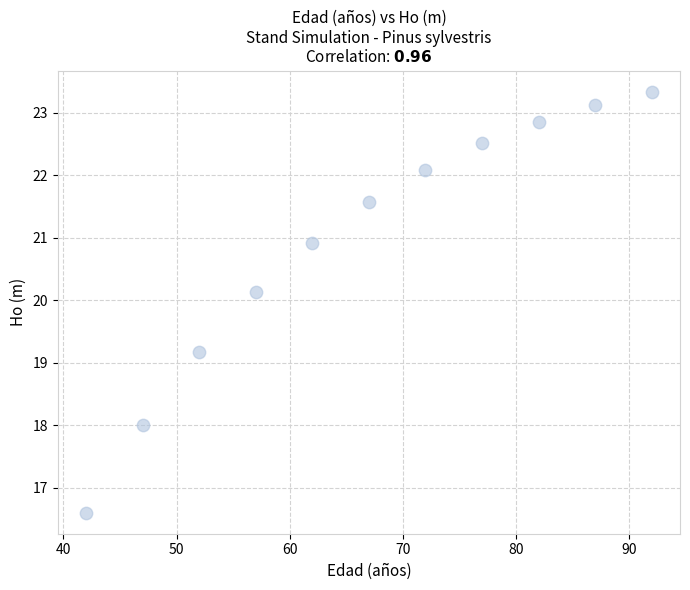

What Y value in the scatter plot is closest to 19?

19.2